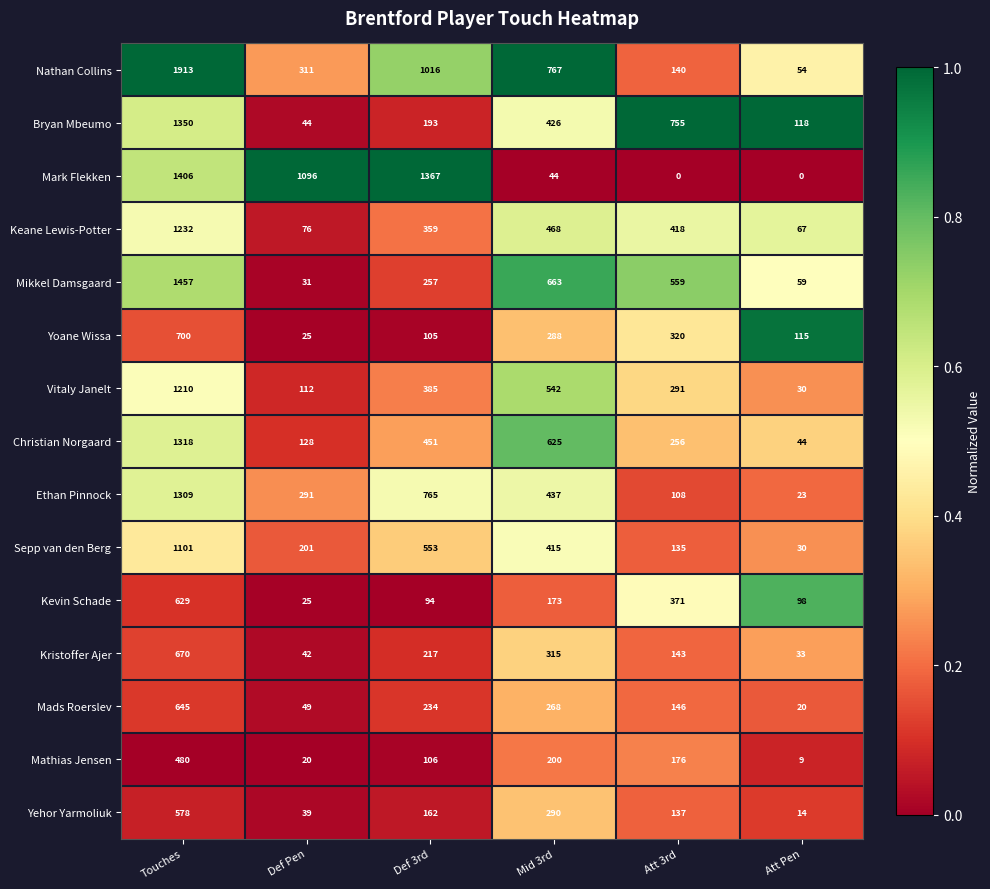

What is the sum of the Vitaly Janelt values at Mid 3rd and Att 3rd?

833